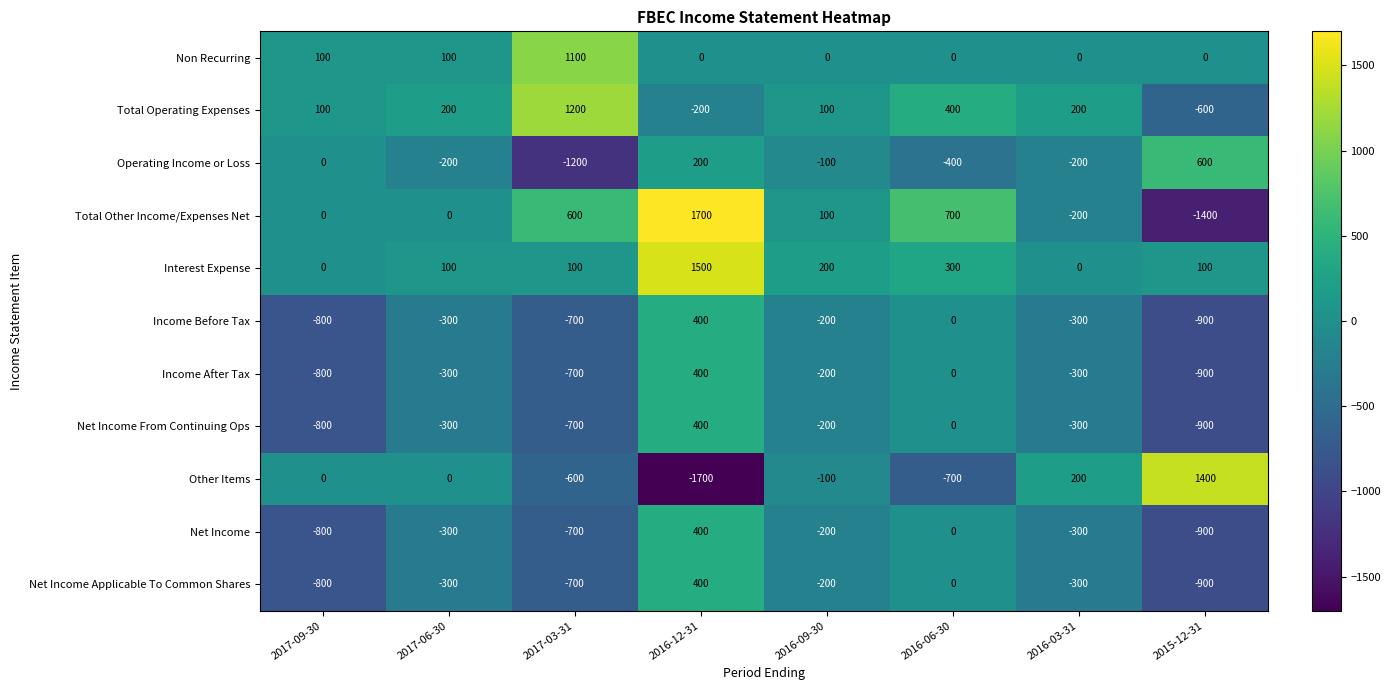

What is the difference between the highest and lowest values at 2016-03-31?

500